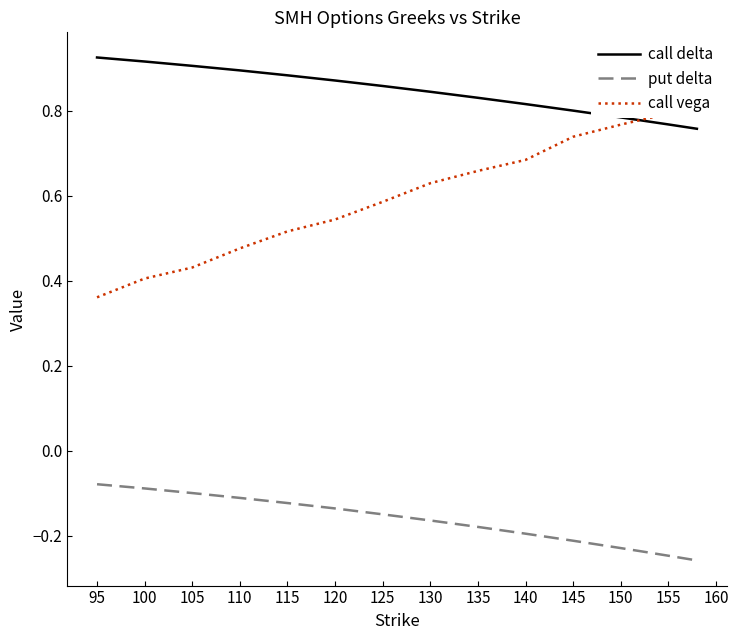

True or false: call vega and call delta cross at least once.

False